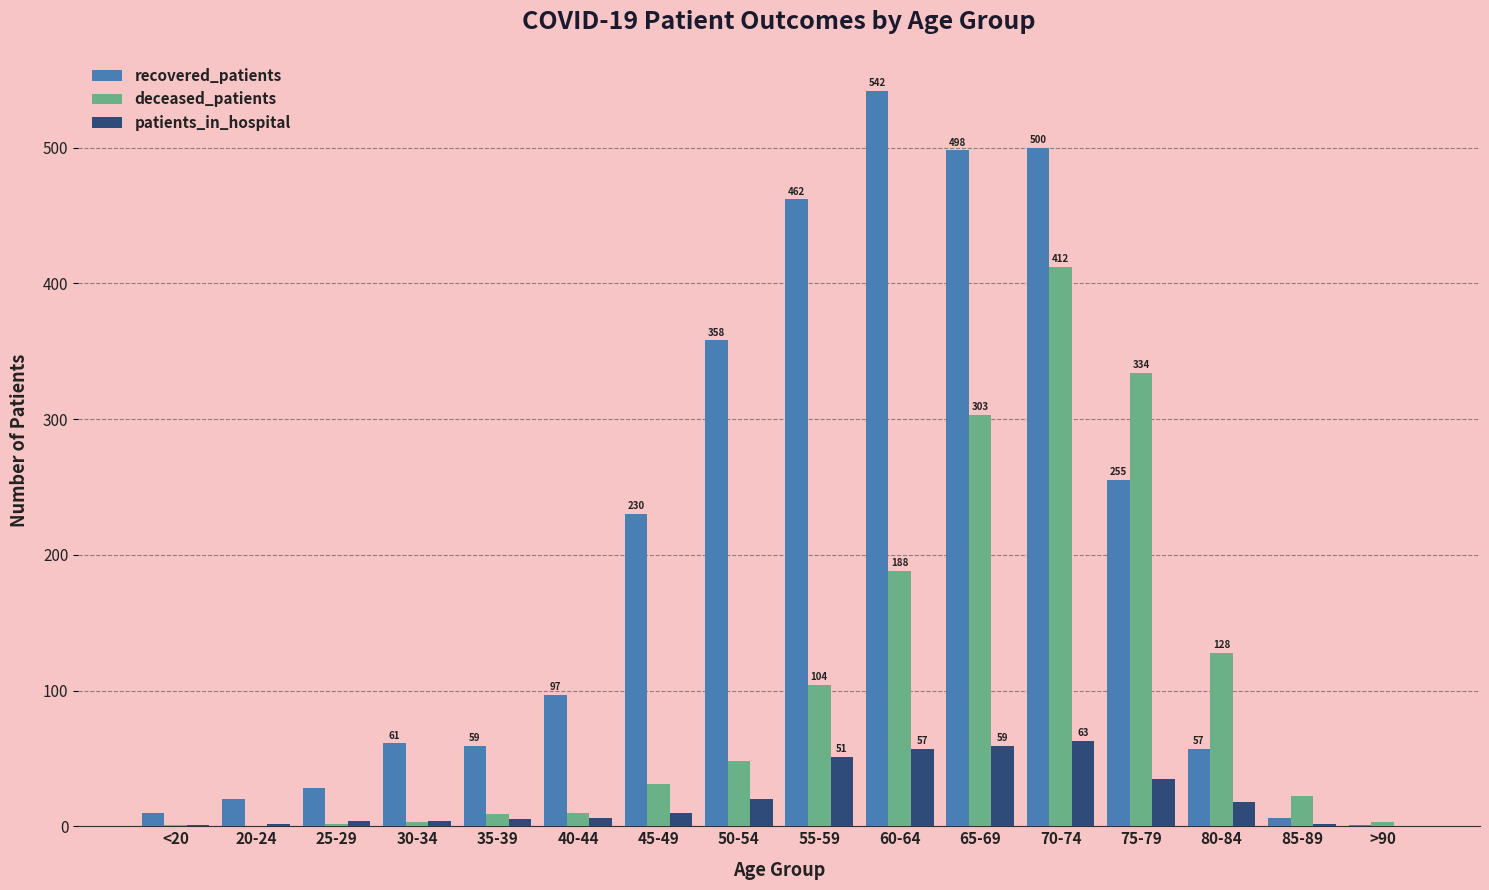

What is the sum of all deceased_patients values?

1598